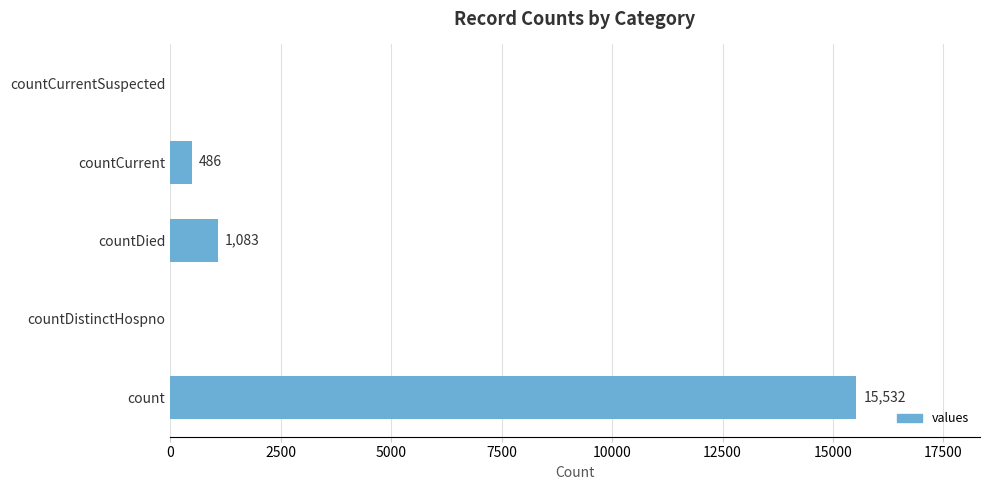

Reading top to bottom, extract all data points from this chart.

countCurrentSuspected=0	countCurrent=486	countDied=1083	countDistinctHospno=0	count=15532